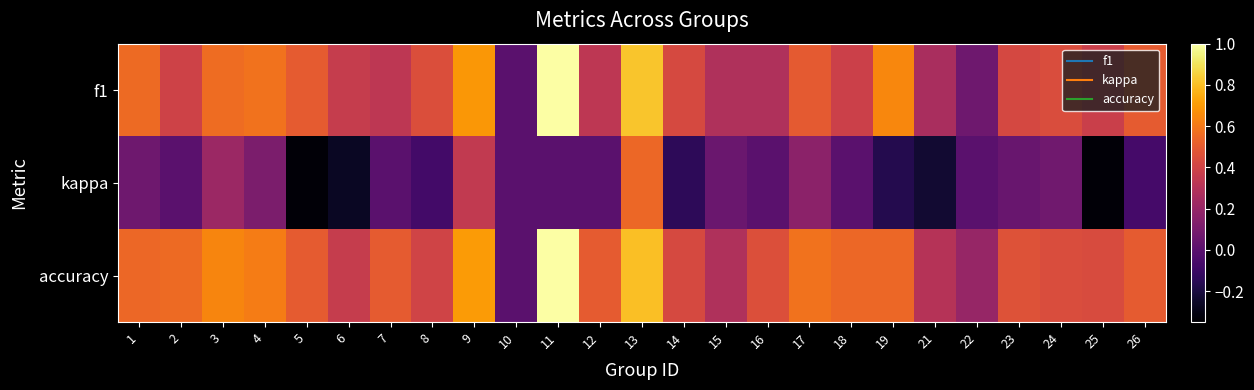

Rank the series by their maximum value, from lowest to highest.

kappa, f1, accuracy